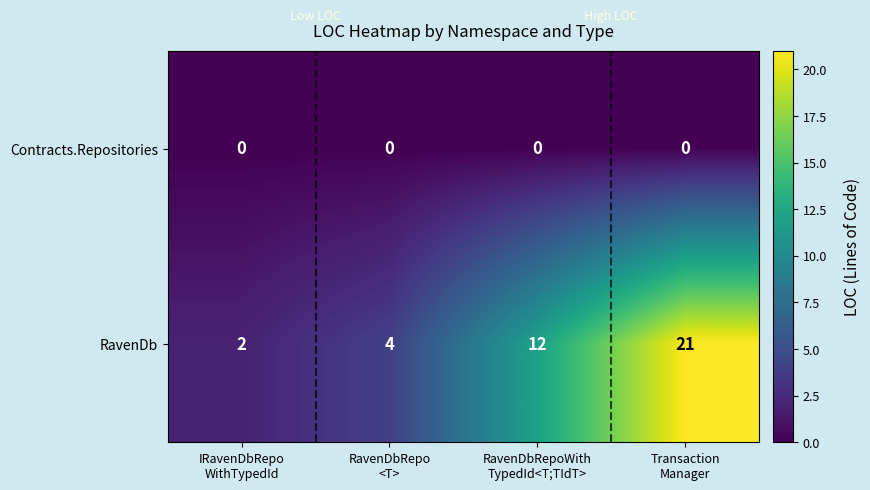

What is the greatest value displayed?

21